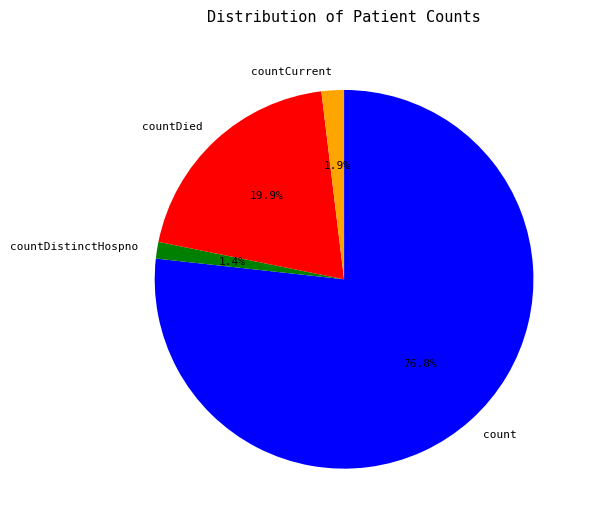

To the nearest percent, what percentage of the pie is countDistinctHospno?

1%